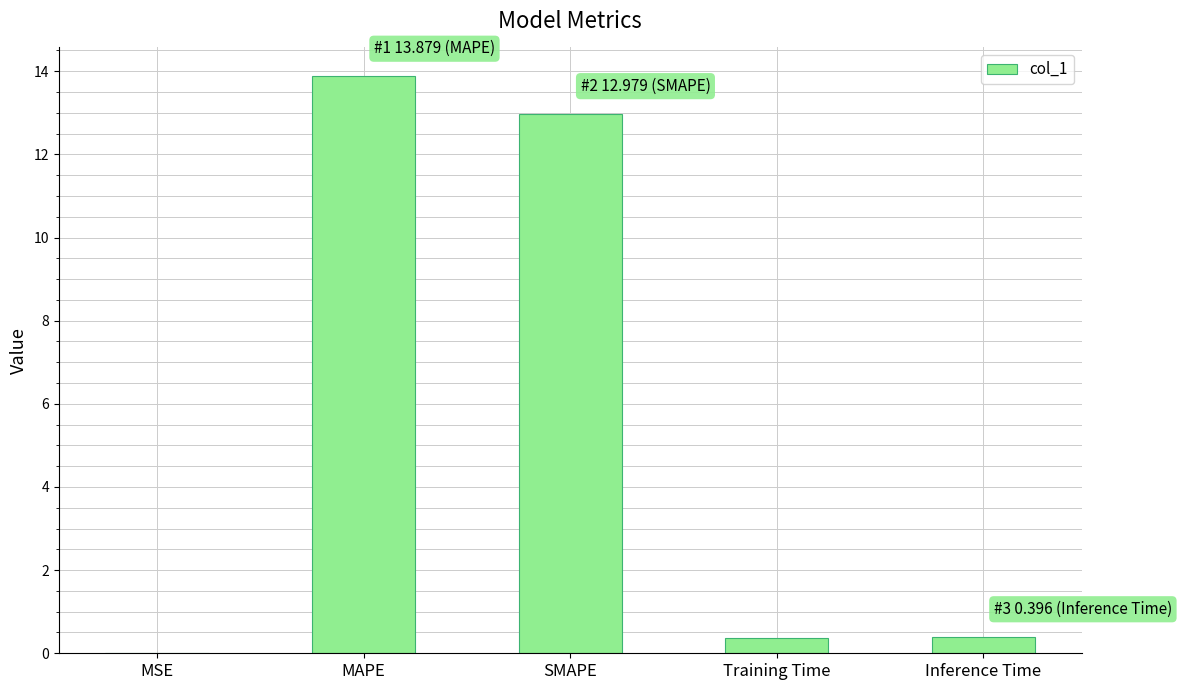

What is the average value?

5.5